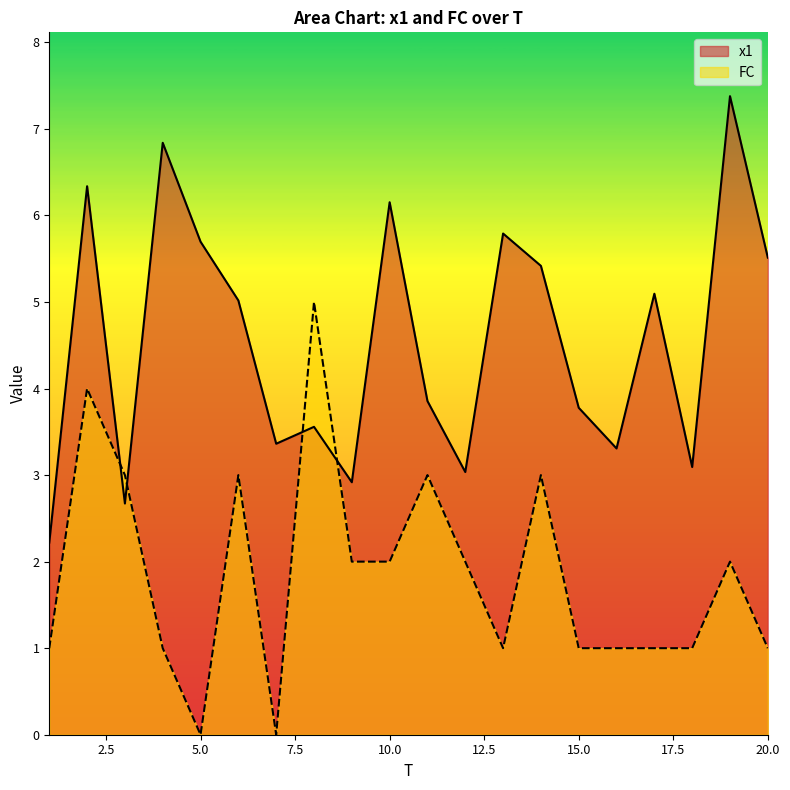

List the labels in order of x1 value, largest first.

19, 4, 2, 10, 13, 5, 20, 14, 17, 6, 11, 15, 8, 7, 16, 18, 12, 9, 3, 1